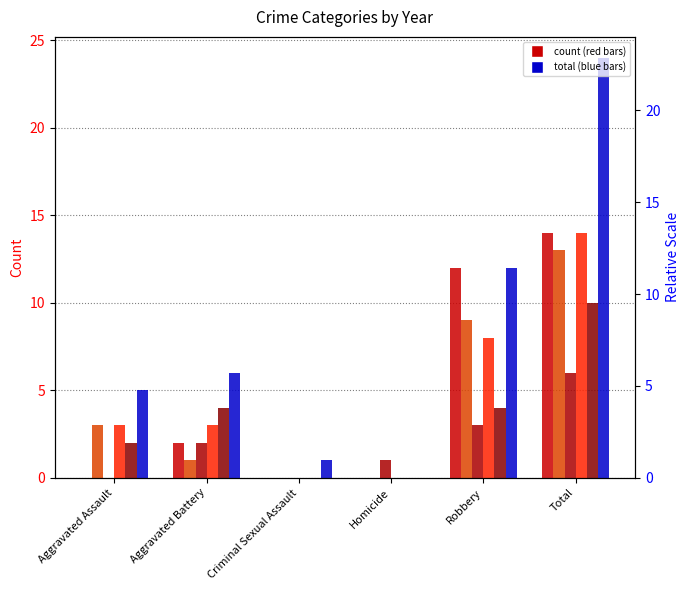

What is the label of the 4th bar from the left?

Homicide